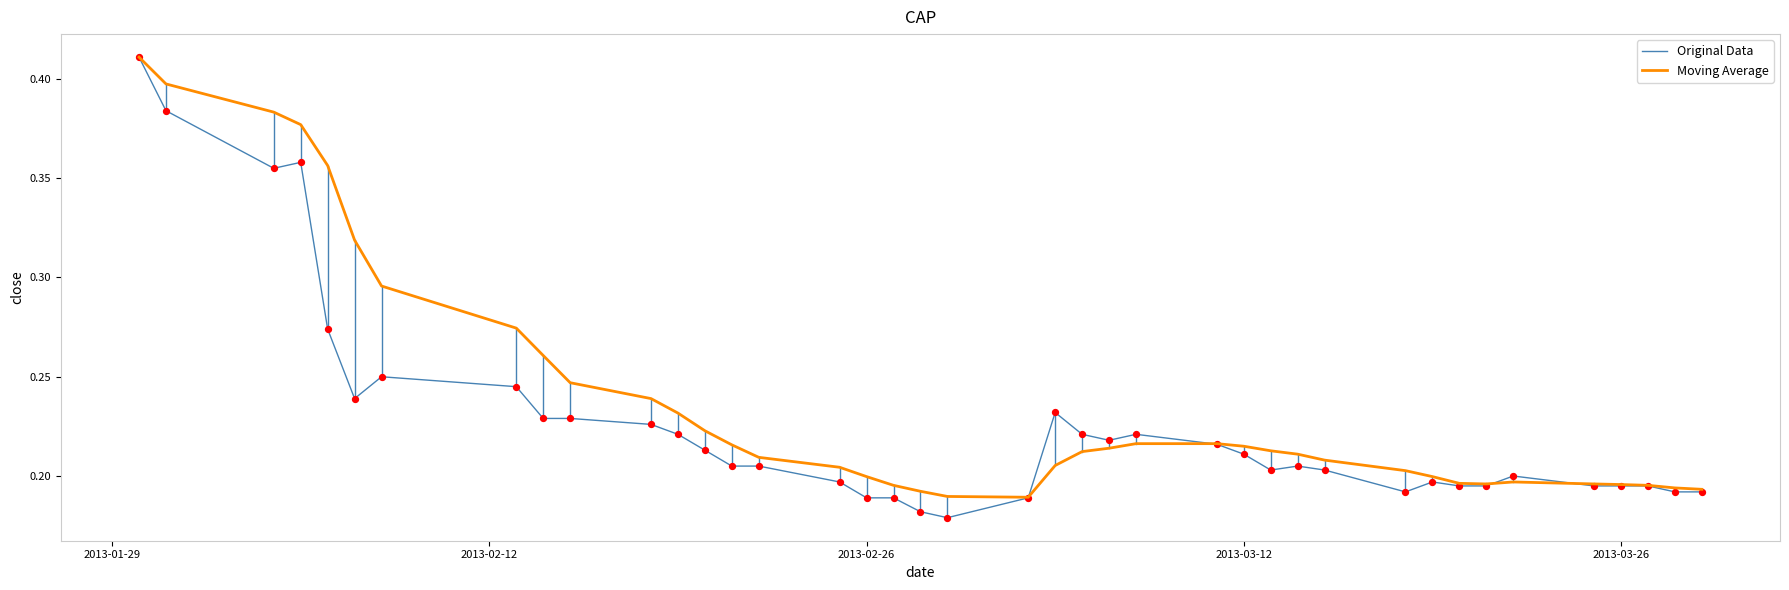

Which series has the largest total across all categories?

Moving Average